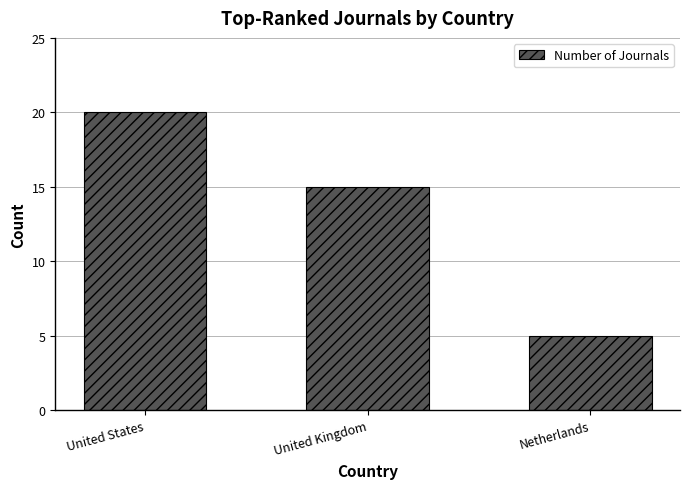

At which category does the chart reach its peak across all series?

United States